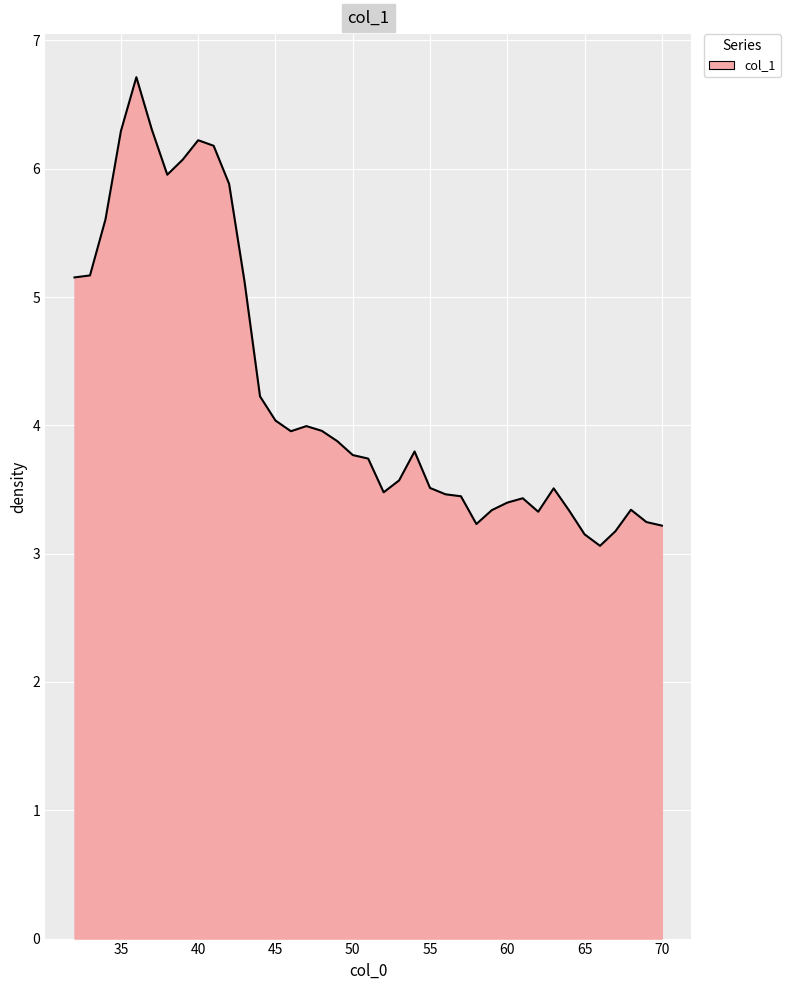

What is the maximum value shown in the chart?

6.7